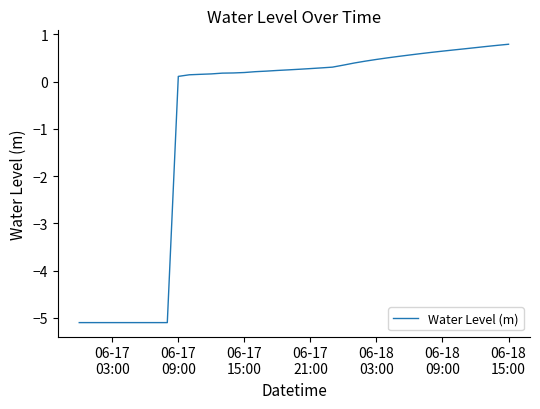

What is the difference between the maximum and minimum values?

5.9